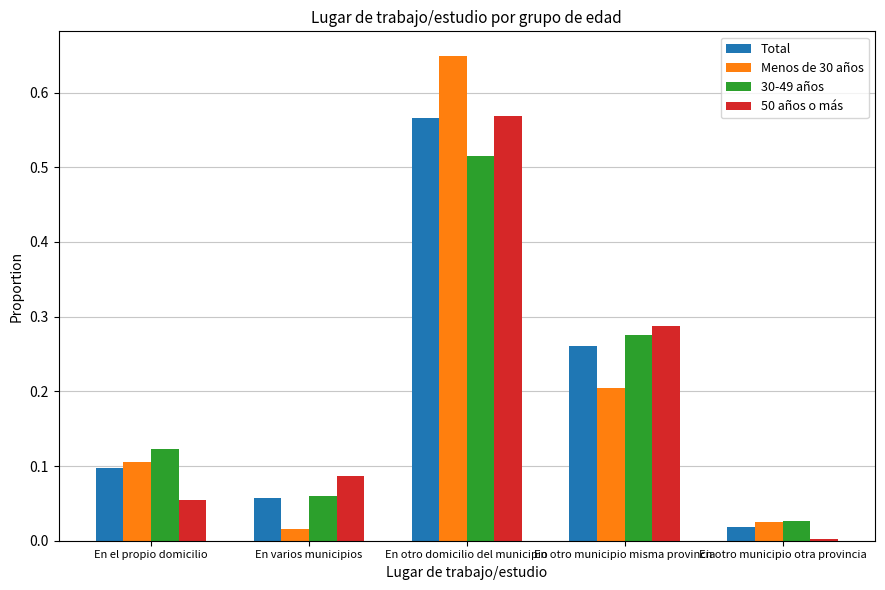

At which category does the chart reach its minimum across all series?

En otro municipio otra provincia